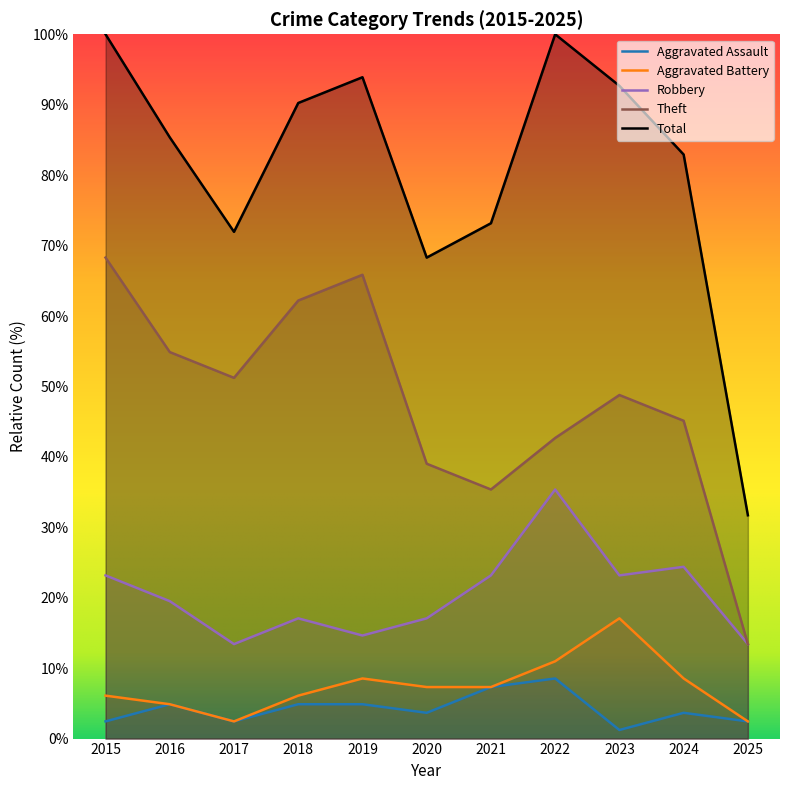

What are all the series names shown in the legend?

Aggravated Assault, Aggravated Battery, Robbery, Theft, Total